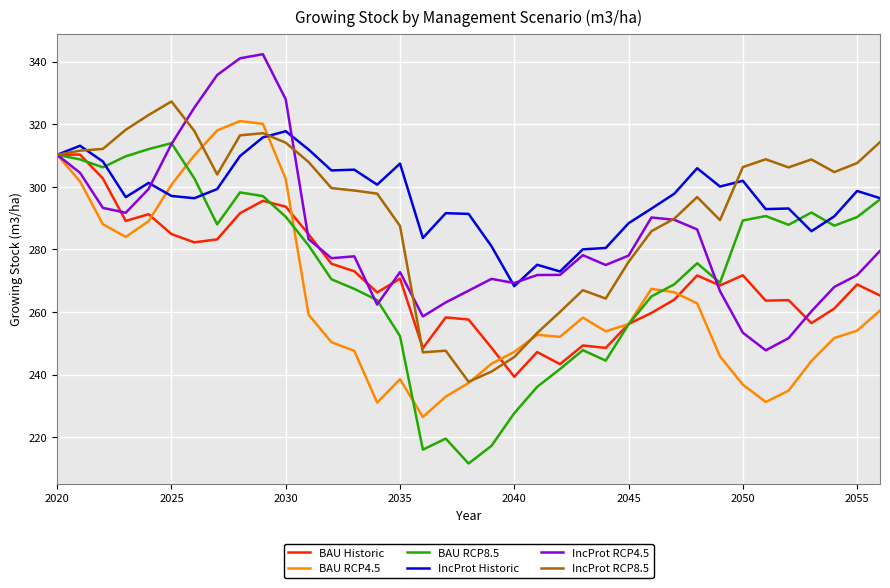

What is the maximum value for IncProt Historic?

317.8